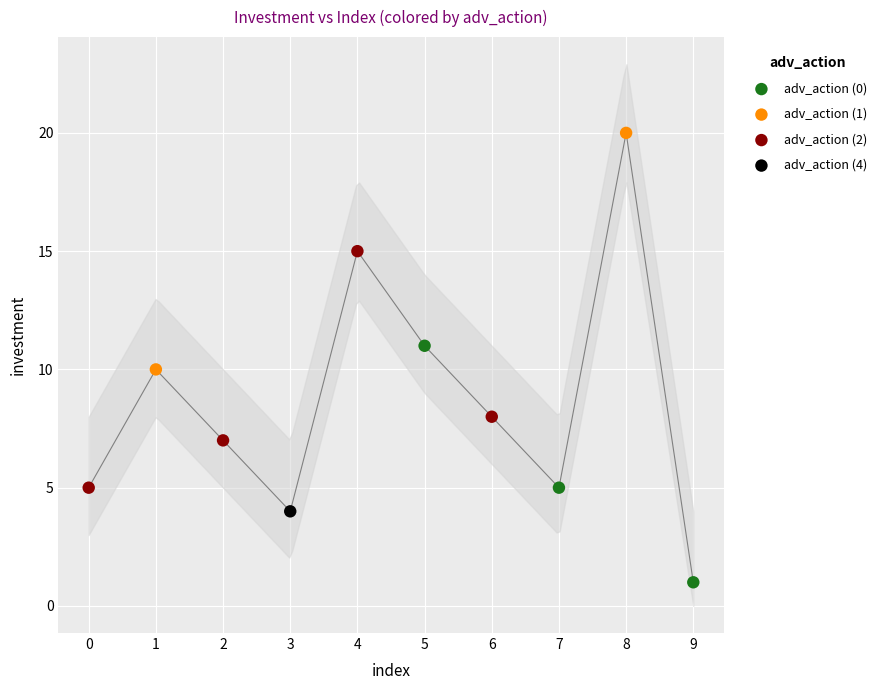

Which series reaches the minimum Y coordinate?

adv_action (0)